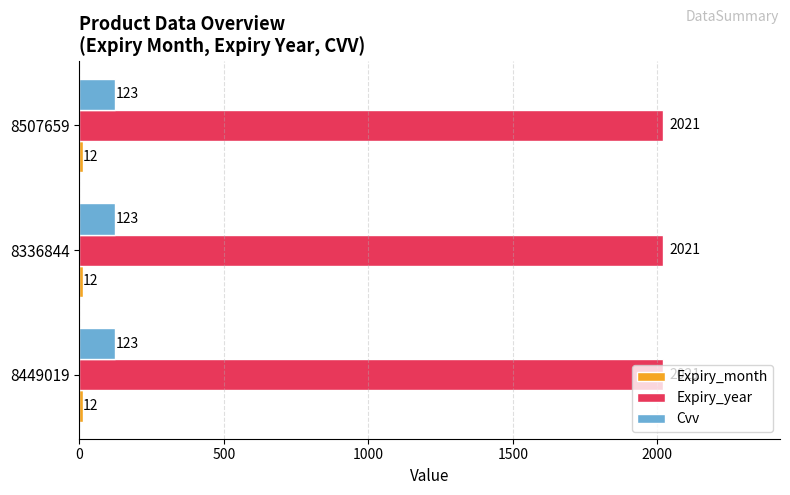

What is the smallest value displayed?

12